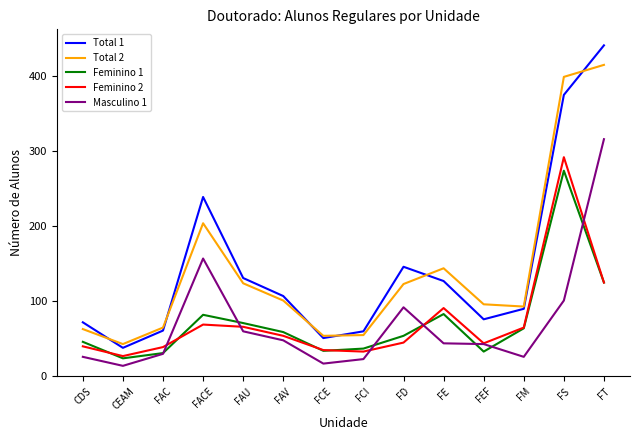

Is the value of Masculino 1 at FT greater than the value of Feminino 2 at FCI?

Yes